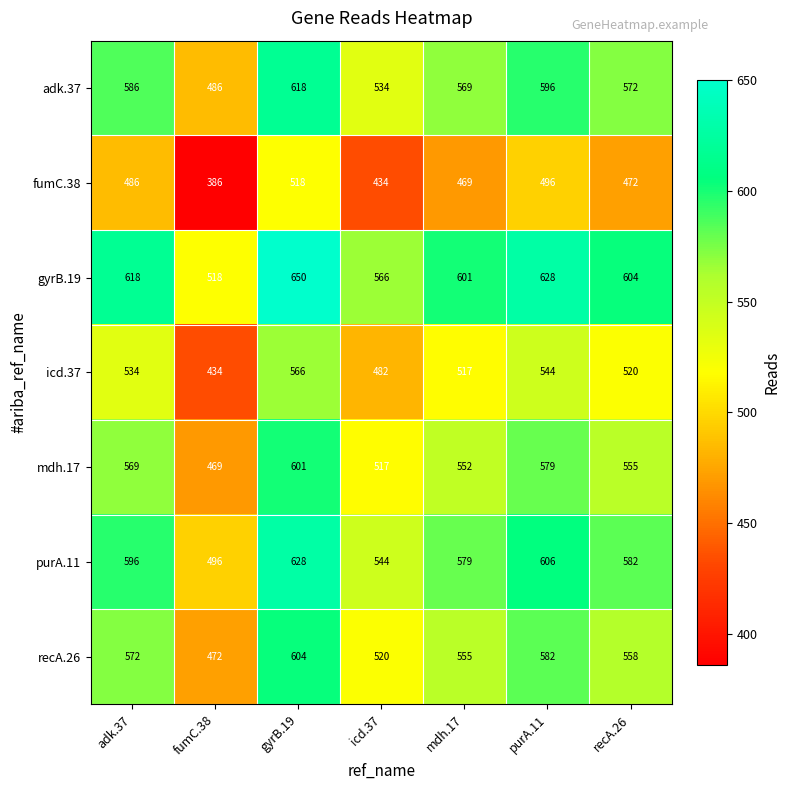

What is the total value across all series at adk.37?

3961